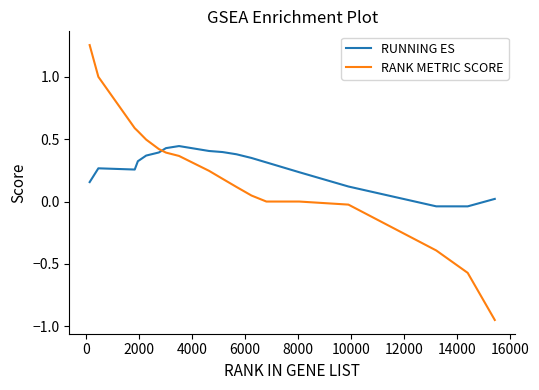

What is the difference between the maximum and minimum values in the RUNNING ES series?

0.5